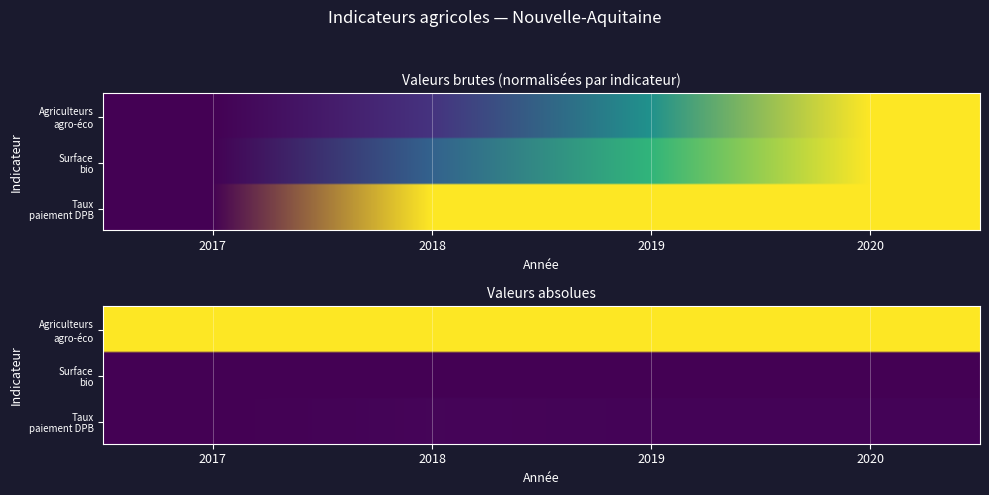

What is the maximum value shown in the chart?

1.0